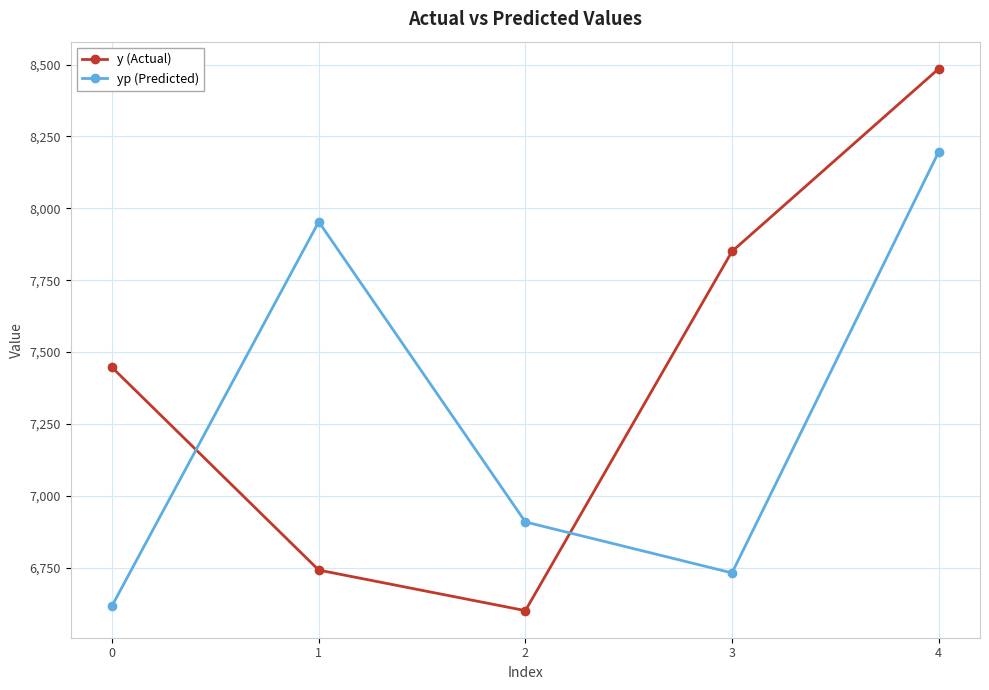

Is it true that y (Actual) equals 3810.0 at 1?

False